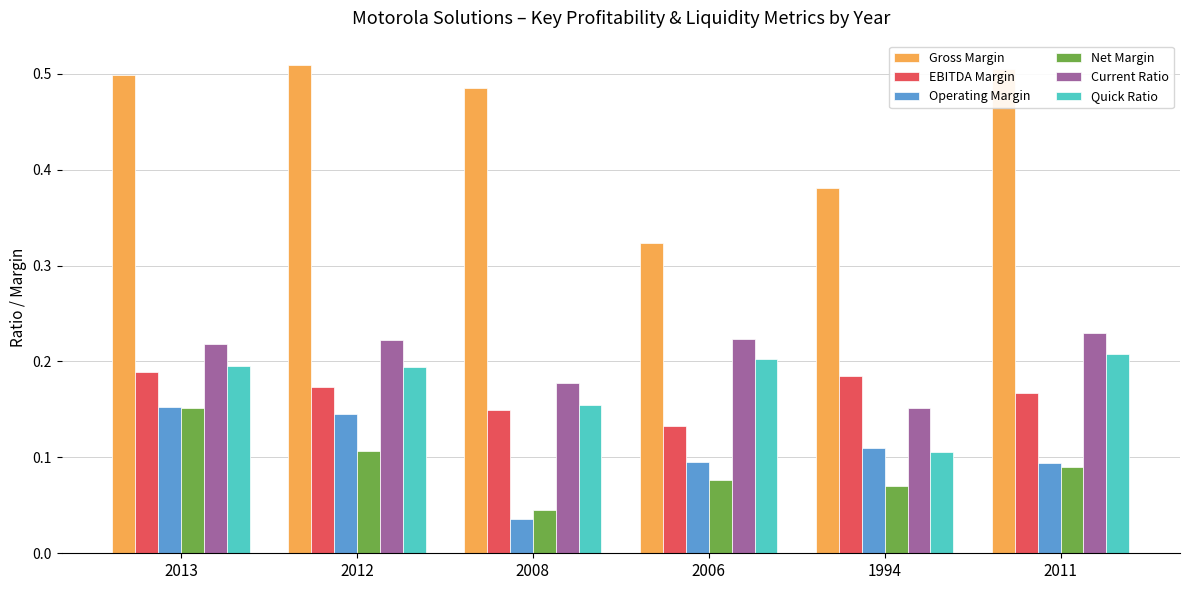

Is the value of Current Ratio at 2012 greater than the value of Gross Margin at 2013?

No